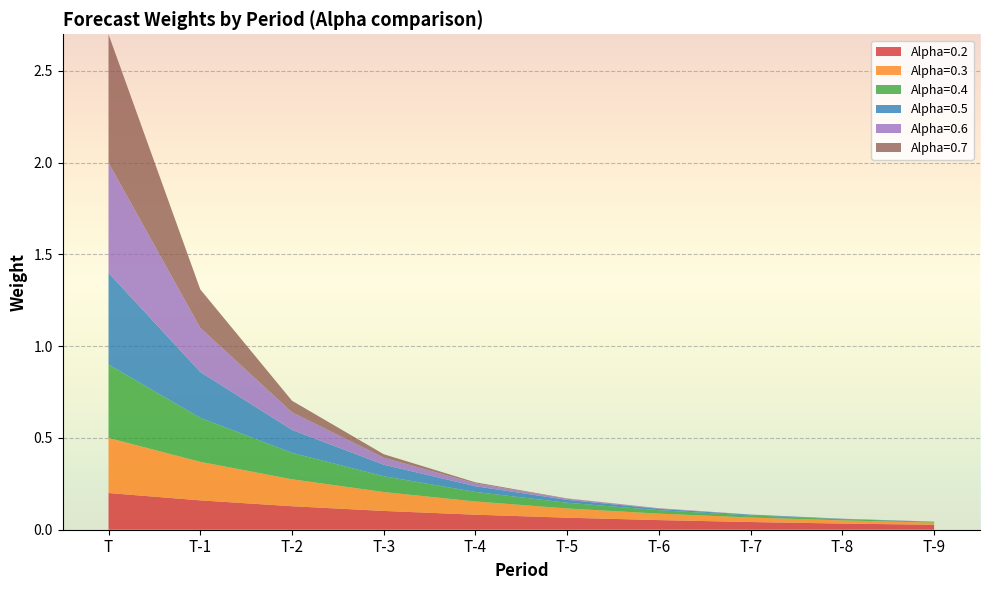

Reading left to right, extract all data points from this chart.

Alpha=0.2: T=0.2	T-1=0.2	T-2=0.1	T-3=0.1	T-4=0.1	T-5=0.1	T-6=0.1	T-7=0.0	T-8=0.0	T-9=0.0
Alpha=0.3: T=0.3	T-1=0.2	T-2=0.1	T-3=0.1	T-4=0.1	T-5=0.1	T-6=0.0	T-7=0.0	T-8=0.0	T-9=0.0
Alpha=0.4: T=0.4	T-1=0.2	T-2=0.1	T-3=0.1	T-4=0.1	T-5=0.0	T-6=0.0	T-7=0.0	T-8=0.0	T-9=0.0
Alpha=0.5: T=0.5	T-1=0.2	T-2=0.1	T-3=0.1	T-4=0.0	T-5=0.0	T-6=0.0	T-7=0.0	T-8=0.0	T-9=0.0
Alpha=0.6: T=0.6	T-1=0.2	T-2=0.1	T-3=0.0	T-4=0.0	T-5=0.0	T-6=0.0	T-7=0.0	T-8=0.0	T-9=0.0
Alpha=0.7: T=0.7	T-1=0.2	T-2=0.1	T-3=0.0	T-4=0.0	T-5=0.0	T-6=0.0	T-7=0.0	T-8=0.0	T-9=0.0